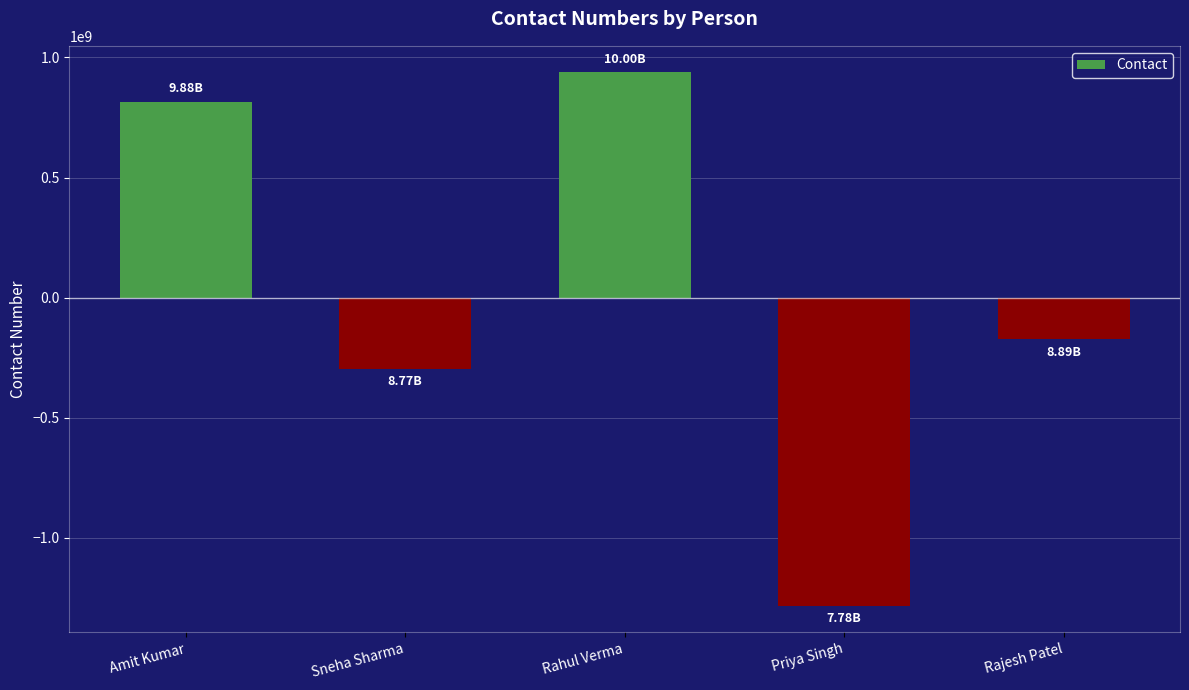

Reading left to right, transcribe all the data shown in this chart.

Amit Kumar=815036595	Sneha Sharma=-296074506	Rahul Verma=937381161	Priya Singh=-1282616625	Rajesh Patel=-173726625